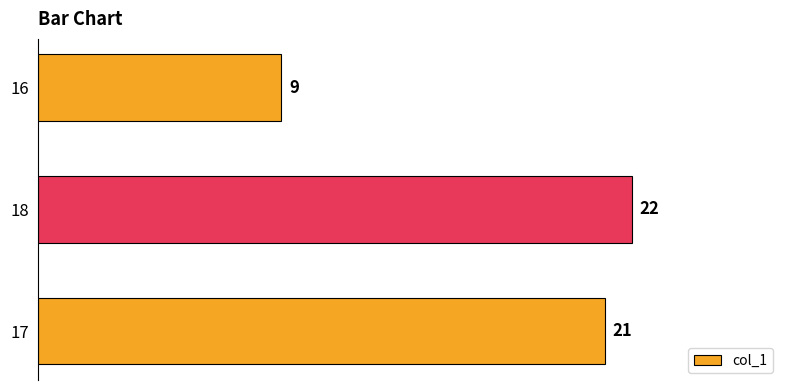

The value at 17 is 21. True or false?

True